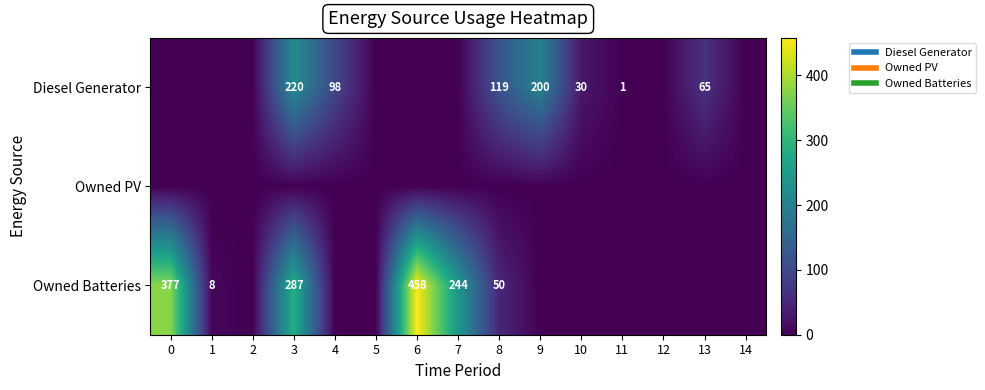

What is the difference between the maximum and minimum values in the Diesel Generator series?

220